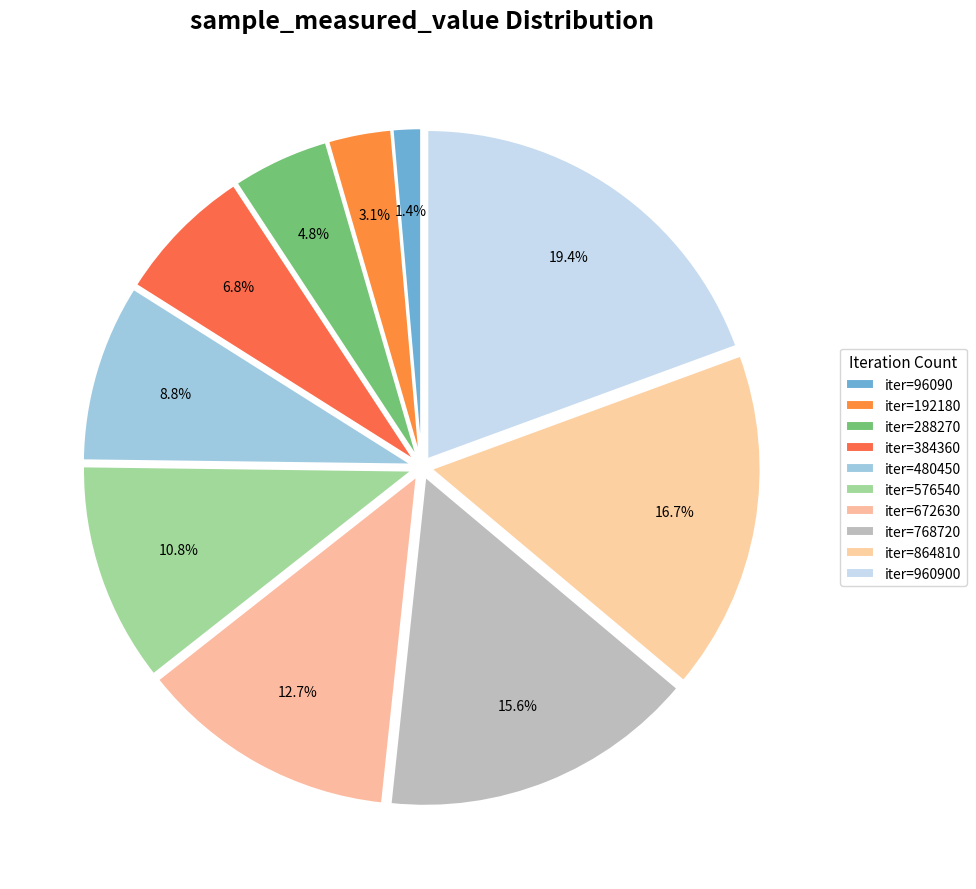

Count the number of slices in the pie.

10